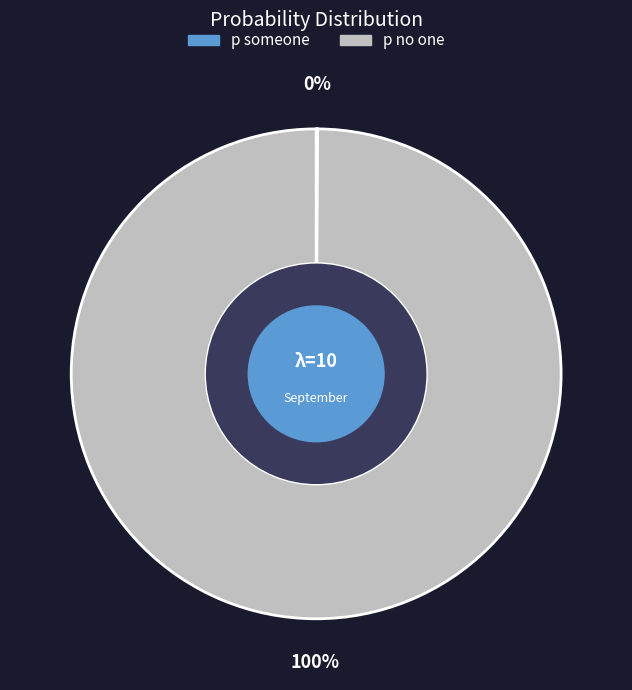

Which slice is the largest?

p no one